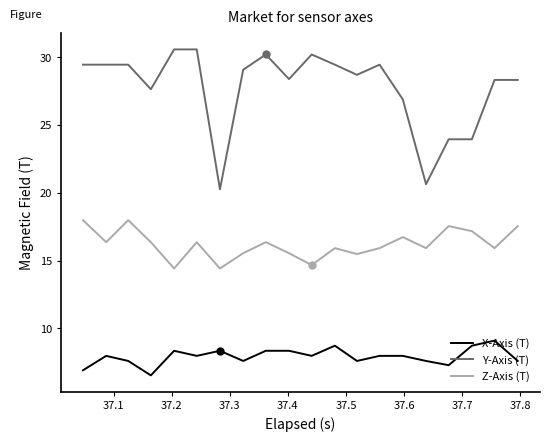

What is the maximum value shown in the chart?

30.6